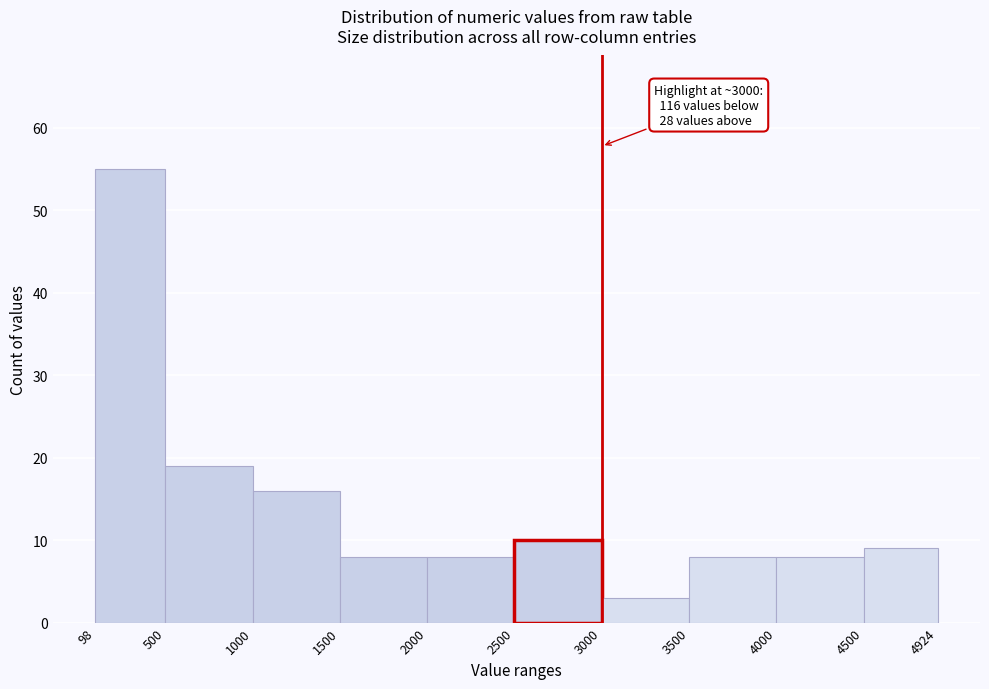

Which range on the x-axis has the tallest bar?

98 to 500